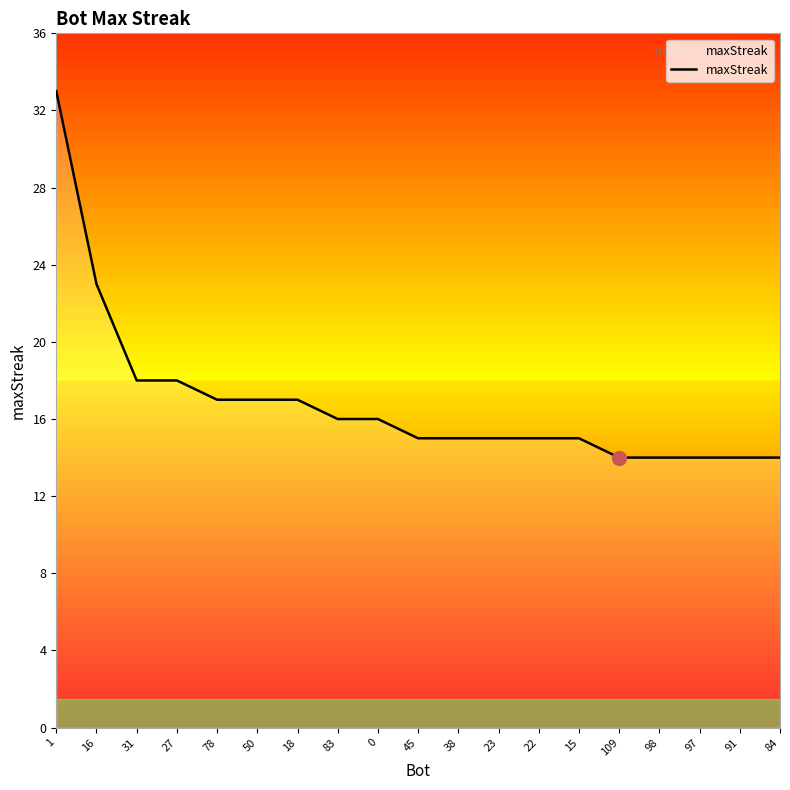

What position from the right is 109?

5